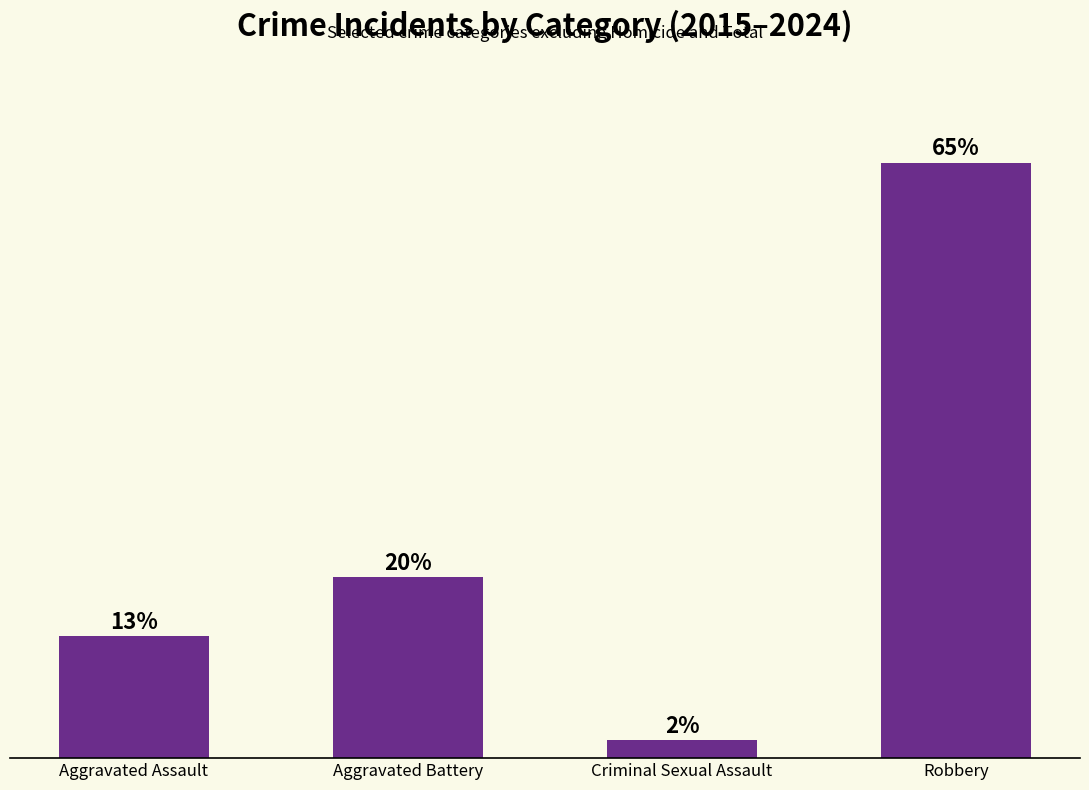

List the labels in order of value, largest first.

Robbery, Aggravated Battery, Aggravated Assault, Criminal Sexual Assault